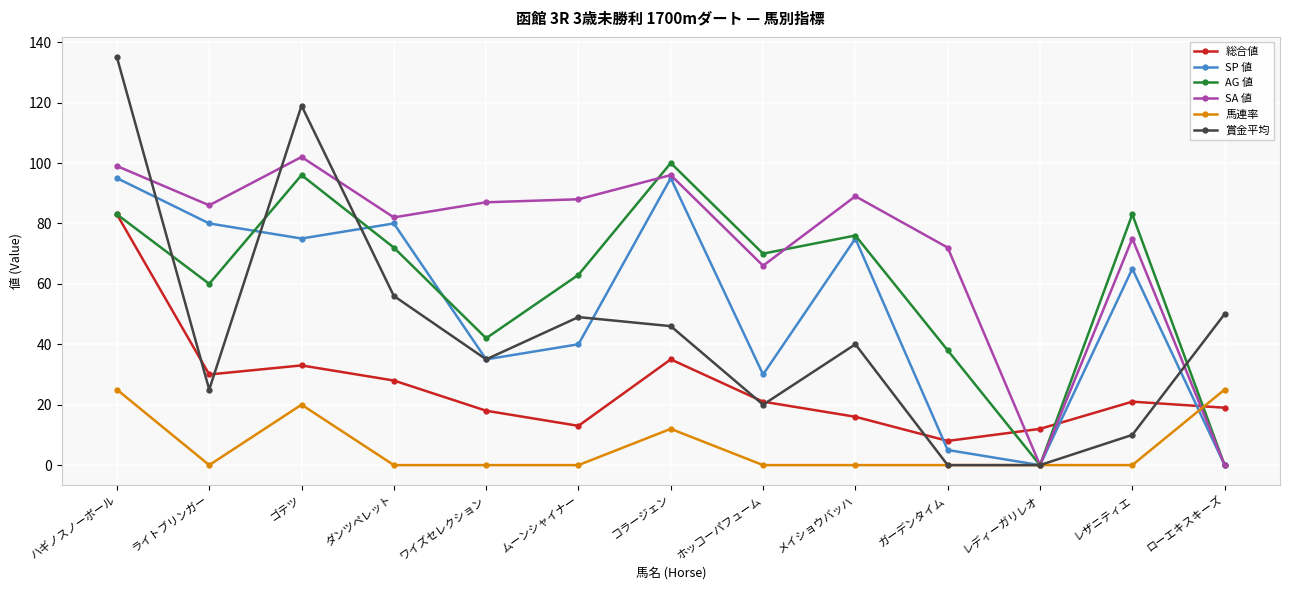

Reading left to right, transcribe all the data shown in this chart.

総合値: 83	30	33	28	18	13	35	21	16	8	12	21	19
SP 値: 95	80	75	80	35	40	95	30	75	5	0	65	0
AG 値: 83	60	96	72	42	63	100	70	76	38	0	83	0
SA 値: 99	86	102	82	87	88	96	66	89	72	0	75	0
馬連率: 25	0	20	0	0	0	12	0	0	0	0	0	25
賞金平均: 135	25	119	56	35	49	46	20	40	0	0	10	50